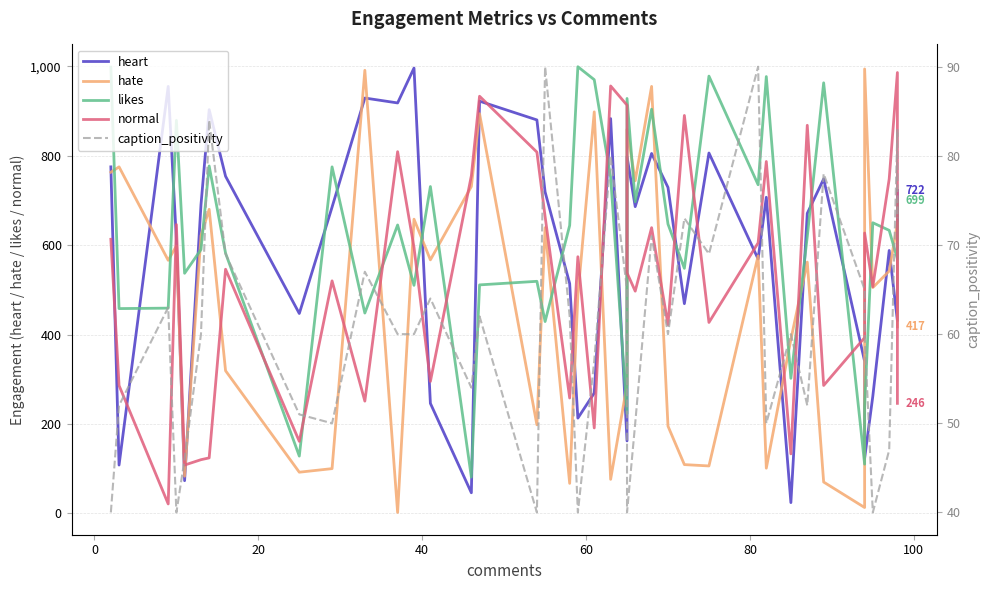

True or false: caption_positivity and likes cross at least once.

False